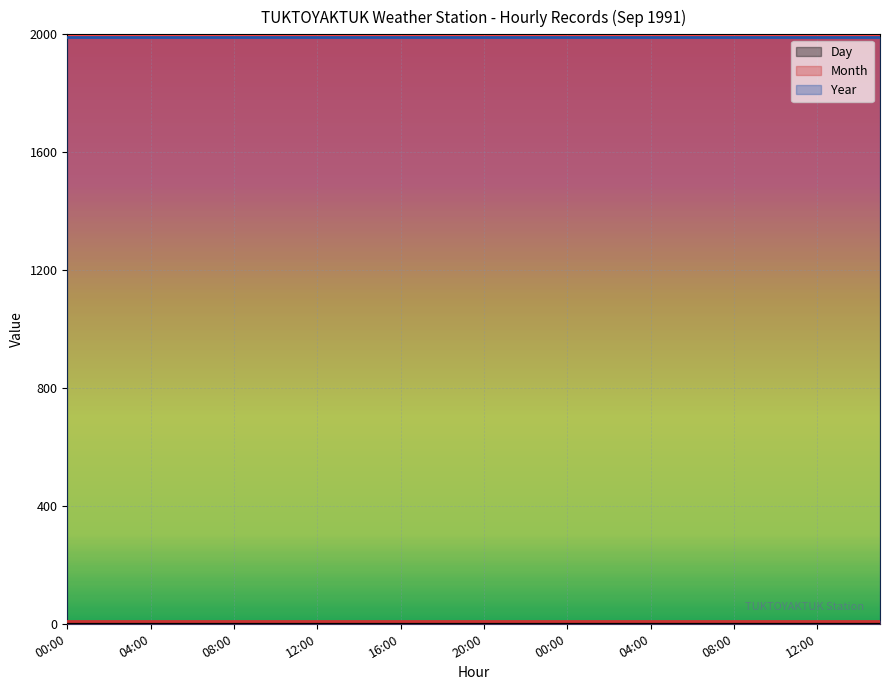

Reading right to left, list all the values displayed in this chart.

Day: 15:00=2	14:00=2	13:00=2	12:00=2	11:00=2	10:00=2	09:00=2	08:00=2	07:00=2	06:00=2	05:00=2	04:00=2	03:00=2	02:00=2	01:00=2	00:00=2	23:00=1	22:00=1	21:00=1	20:00=1	19:00=1	18:00=1	17:00=1	16:00=1	15:00=1	14:00=1	13:00=1	12:00=1	11:00=1	10:00=1	09:00=1	08:00=1	07:00=1	06:00=1	05:00=1	04:00=1	03:00=1	02:00=1	01:00=1	00:00=1
Month: 15:00=9	14:00=9	13:00=9	12:00=9	11:00=9	10:00=9	09:00=9	08:00=9	07:00=9	06:00=9	05:00=9	04:00=9	03:00=9	02:00=9	01:00=9	00:00=9	23:00=9	22:00=9	21:00=9	20:00=9	19:00=9	18:00=9	17:00=9	16:00=9	15:00=9	14:00=9	13:00=9	12:00=9	11:00=9	10:00=9	09:00=9	08:00=9	07:00=9	06:00=9	05:00=9	04:00=9	03:00=9	02:00=9	01:00=9	00:00=9
Year: 15:00=1991	14:00=1991	13:00=1991	12:00=1991	11:00=1991	10:00=1991	09:00=1991	08:00=1991	07:00=1991	06:00=1991	05:00=1991	04:00=1991	03:00=1991	02:00=1991	01:00=1991	00:00=1991	23:00=1991	22:00=1991	21:00=1991	20:00=1991	19:00=1991	18:00=1991	17:00=1991	16:00=1991	15:00=1991	14:00=1991	13:00=1991	12:00=1991	11:00=1991	10:00=1991	09:00=1991	08:00=1991	07:00=1991	06:00=1991	05:00=1991	04:00=1991	03:00=1991	02:00=1991	01:00=1991	00:00=1991